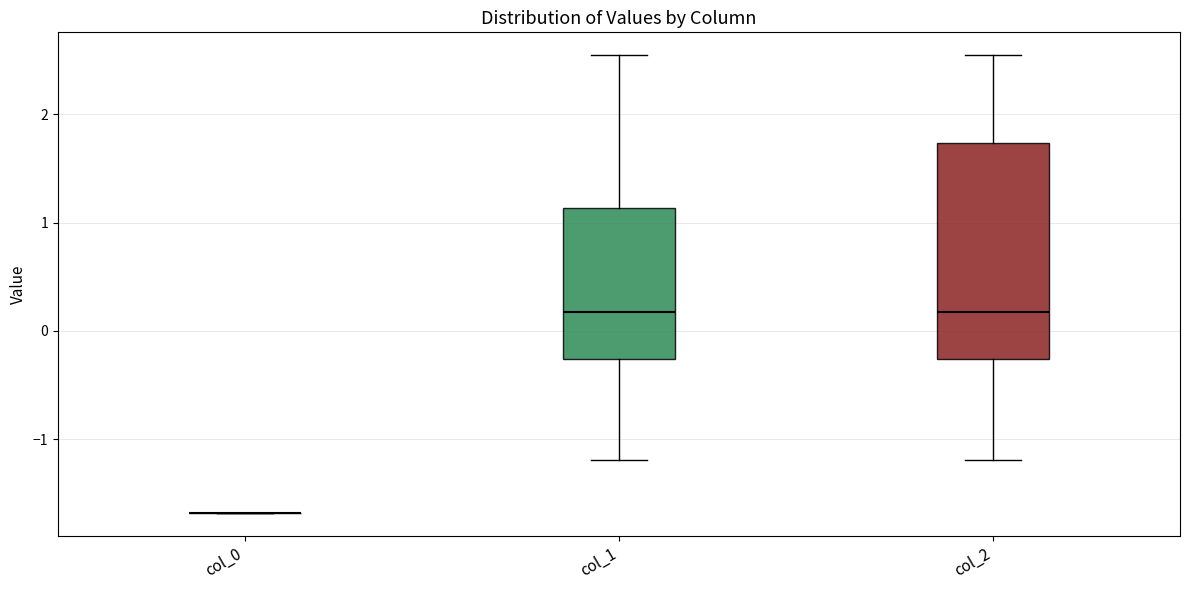

Where does the upper whisker of the box for col_1 end on the y-axis? The values are not printed on the chart, so give them approximately, as read against the axis.

2.5